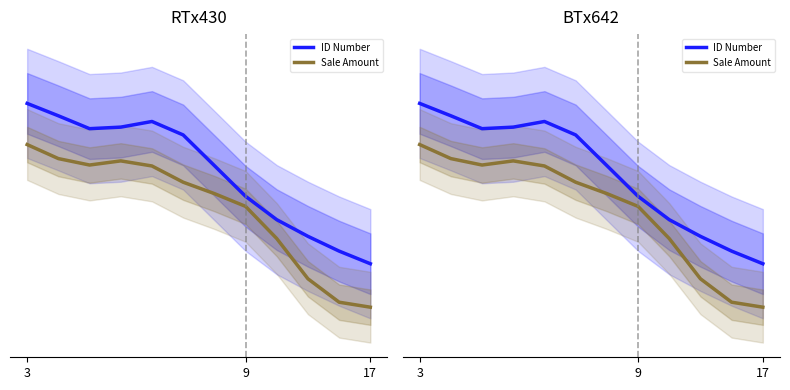

Between 7 and 4, which is larger?

4